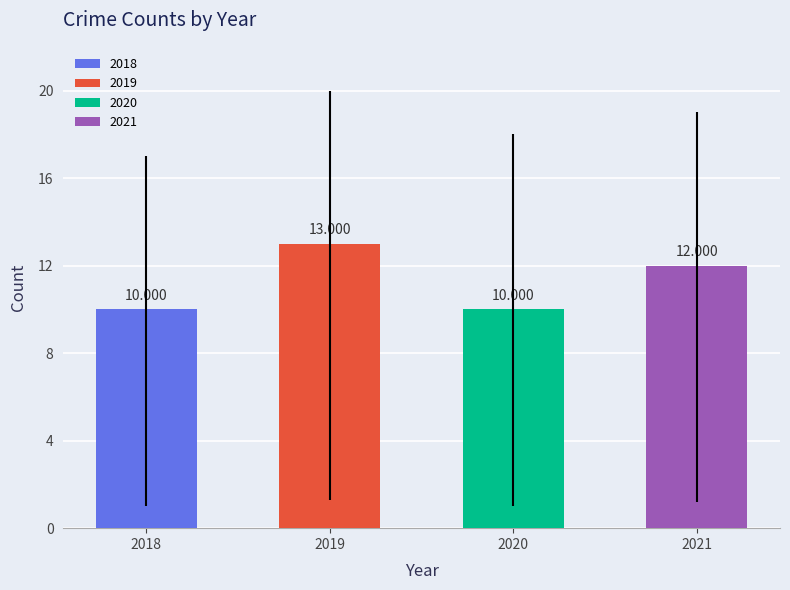

Is it true that Total equals 12 at 2021?

True